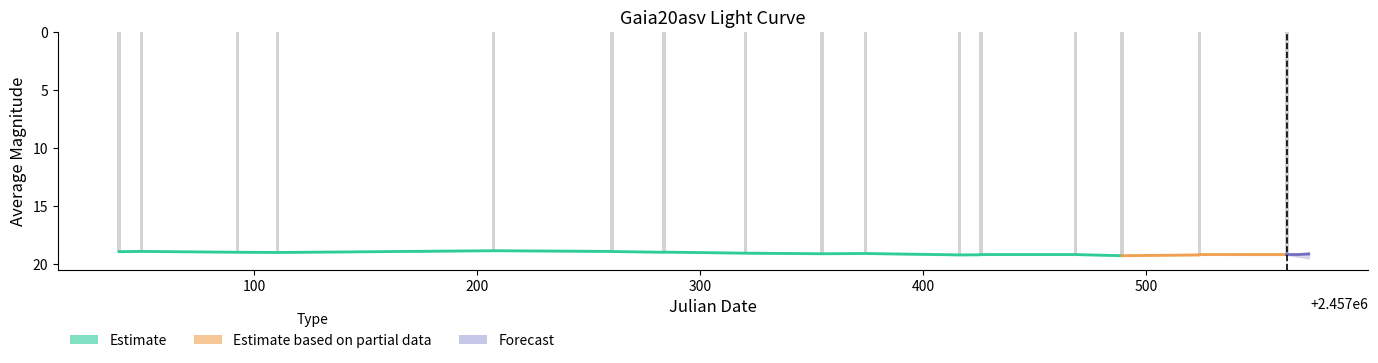

How many categories are shown in the chart?

23